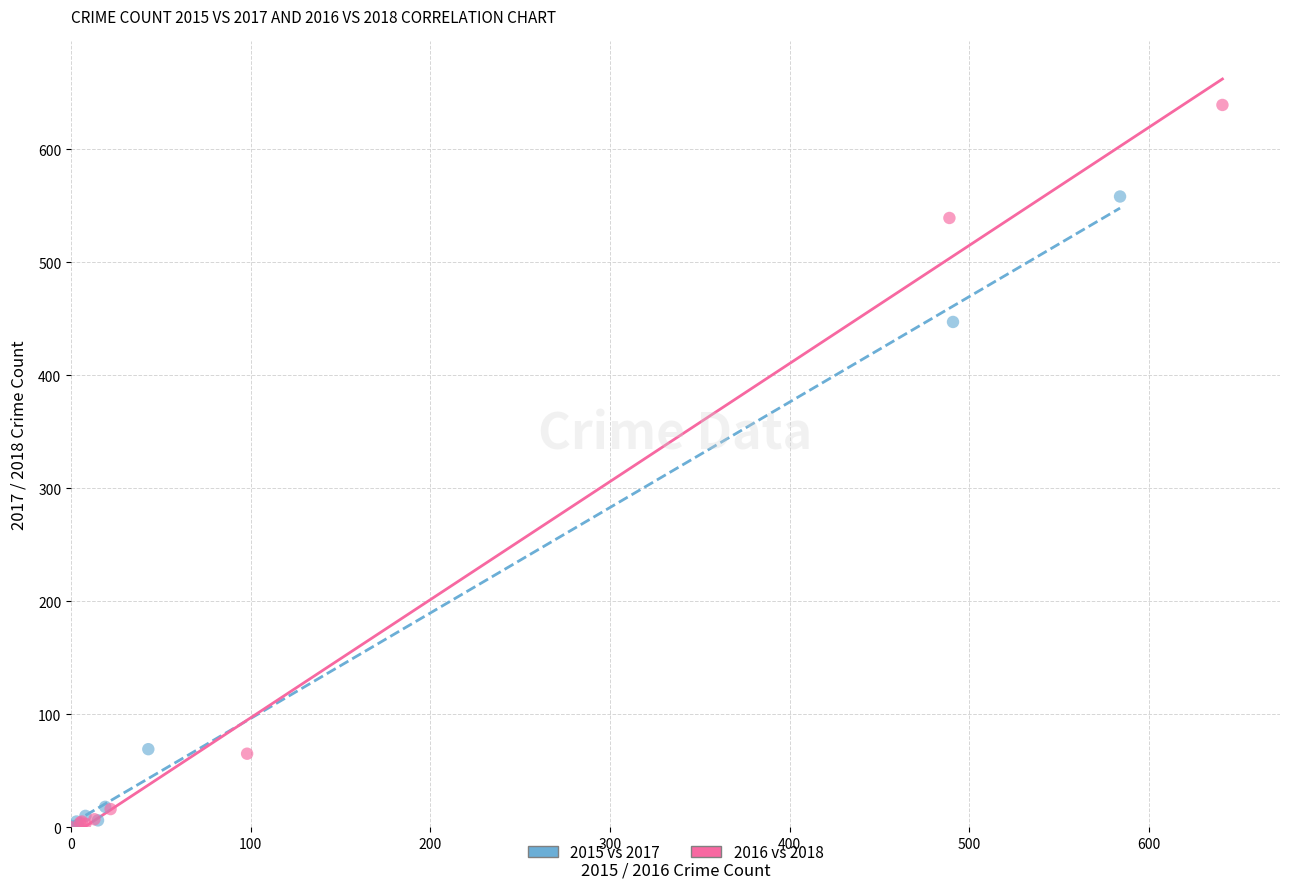

Which series has the largest Y range (max minus min)?

2016 vs 2018